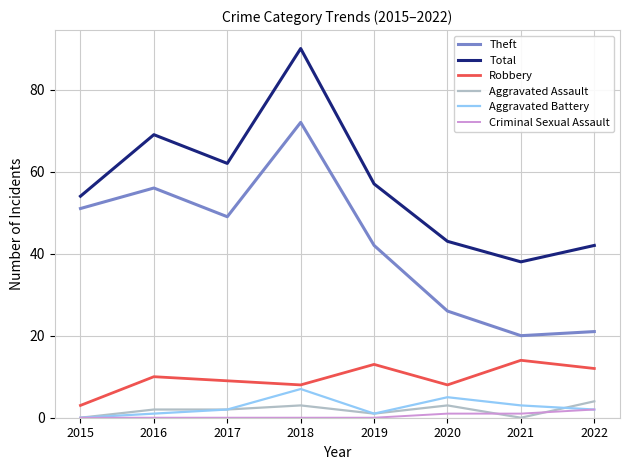

True or false: Theft and Robbery intersect in this chart.

False